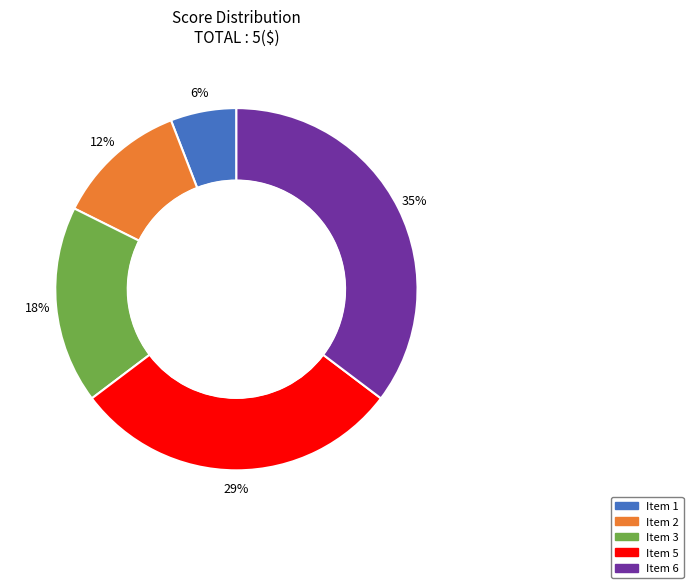

Is Item 3 the majority of the pie?

No